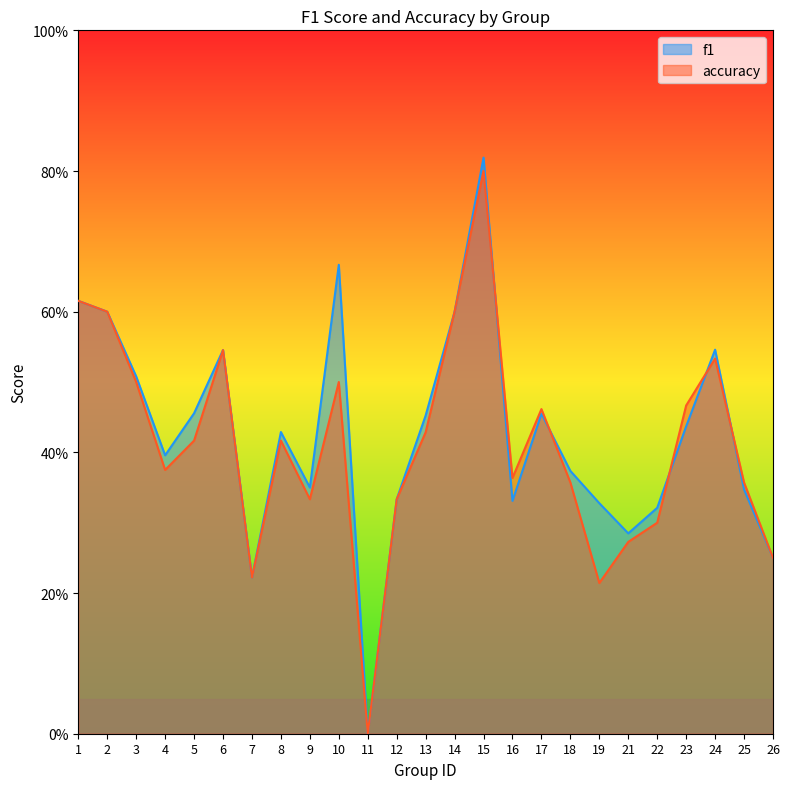

What is the sum of all accuracy values?

10.3